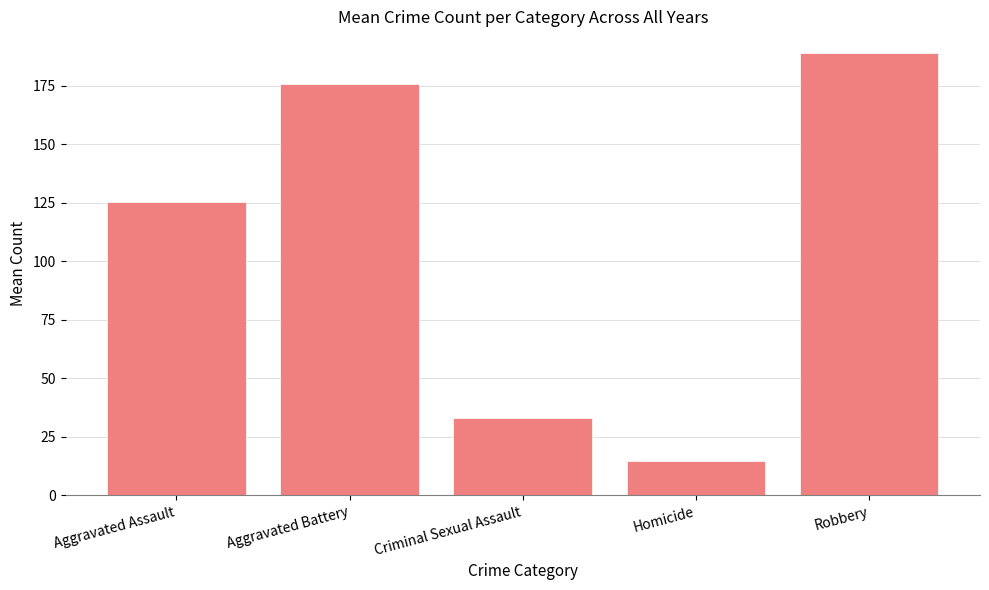

Does the chart contain any negative values?

No